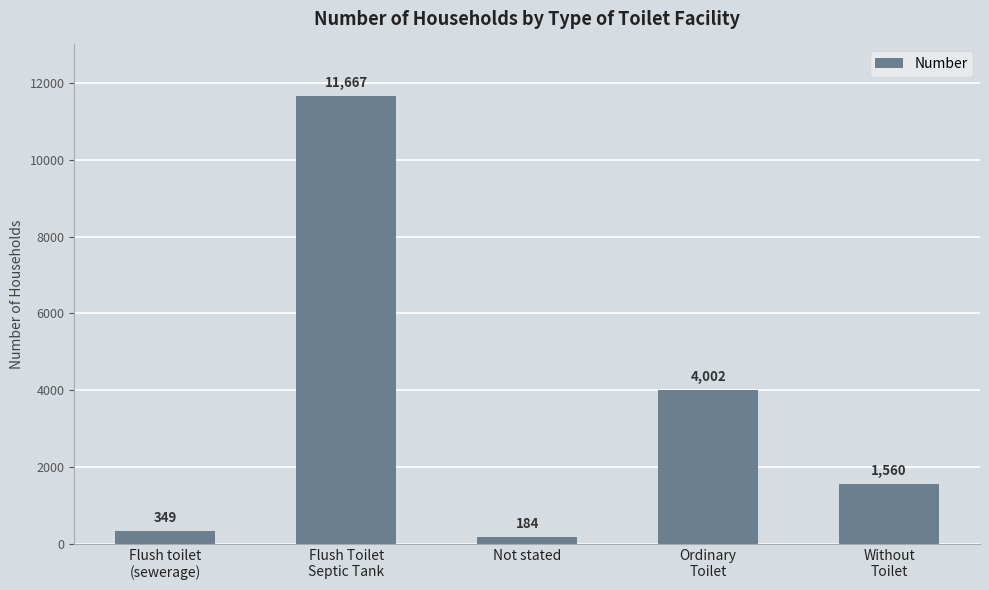

Reading left to right, transcribe all the data shown in this chart.

Flush toilet
(sewerage)=349	Flush Toilet
Septic Tank=11667	Not stated=184	Ordinary
Toilet=4002	Without
Toilet=1560